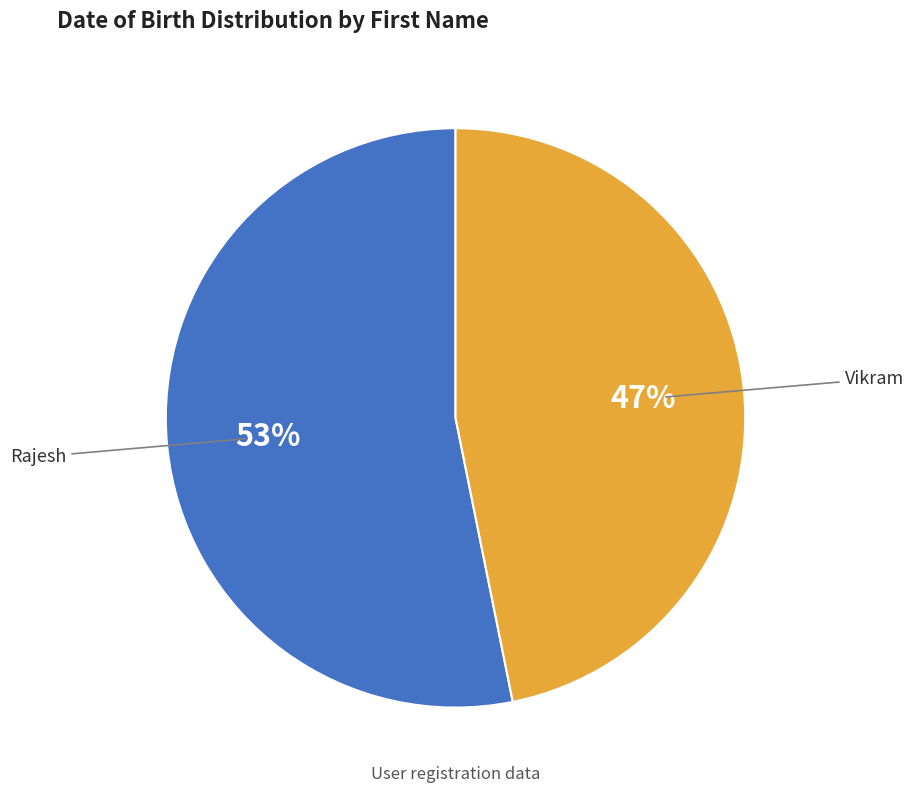

To the nearest percent, what is the difference between the Rajesh and Vikram slice percentages?

6%